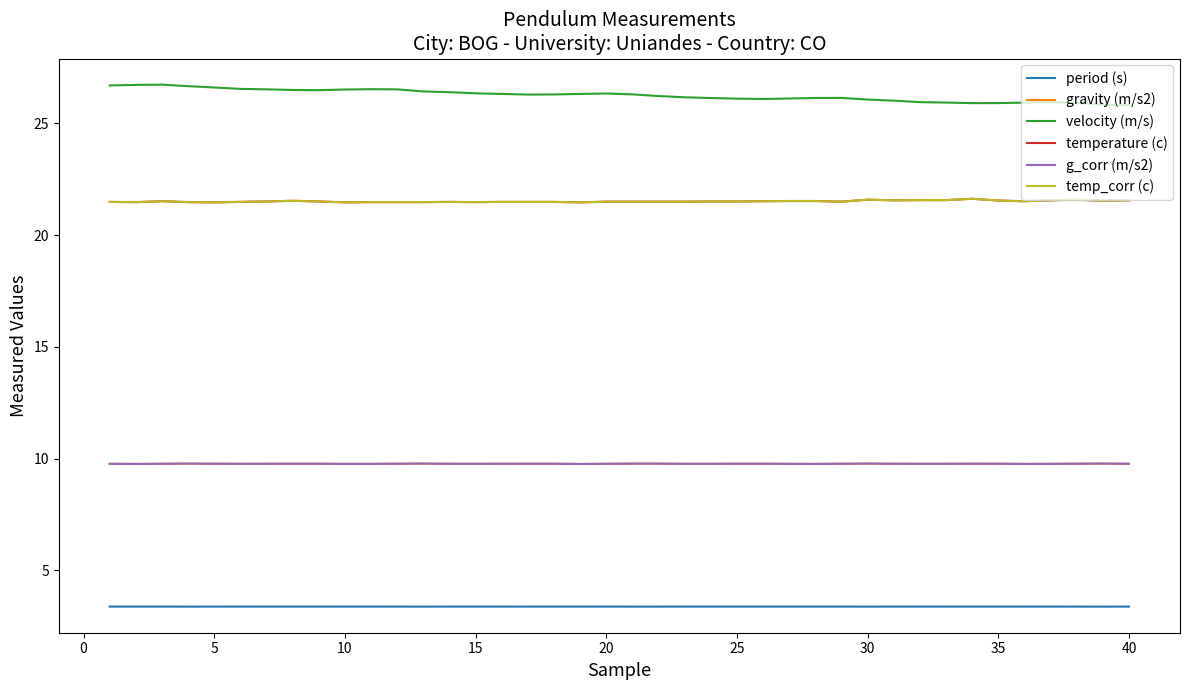

True or false: velocity (m/s) and temp_corr (c) cross at least once.

False